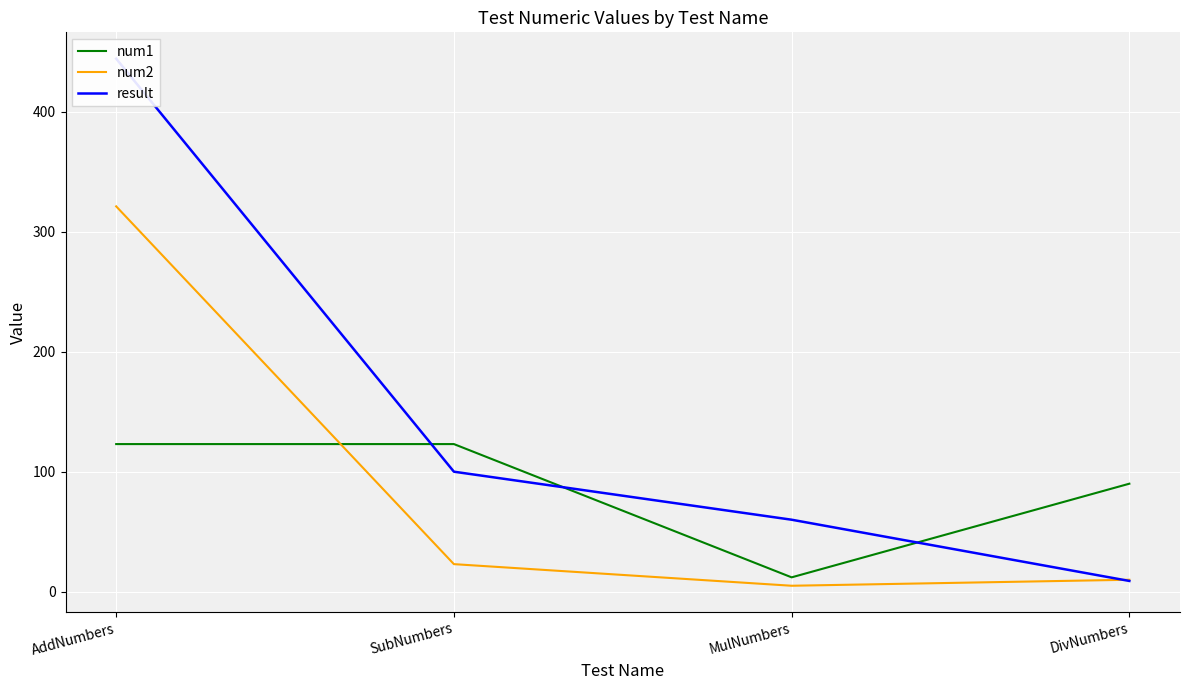

What is the value of the num1 point at the 4th from the left?

90